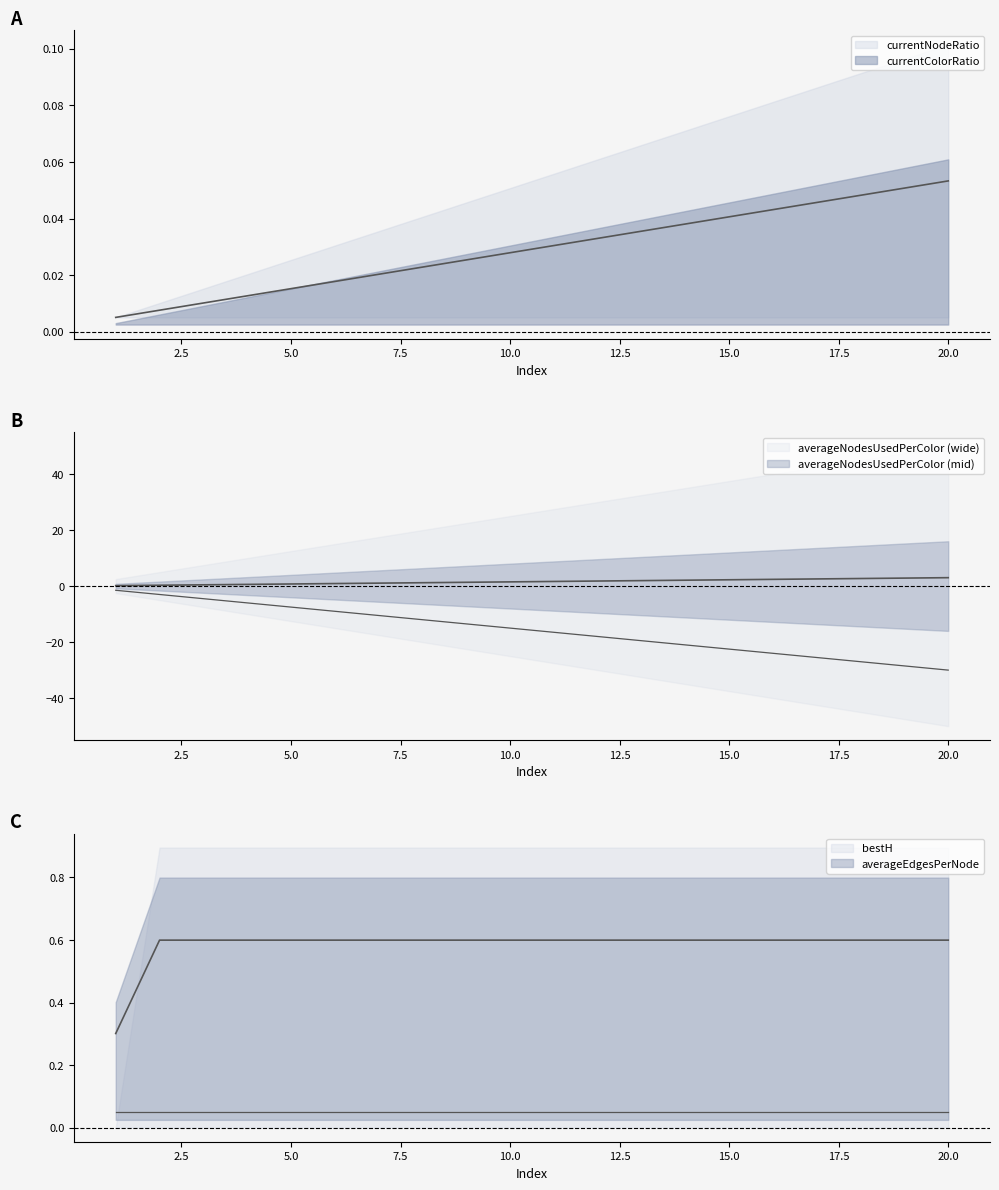

Does the chart have visible grid lines?

No